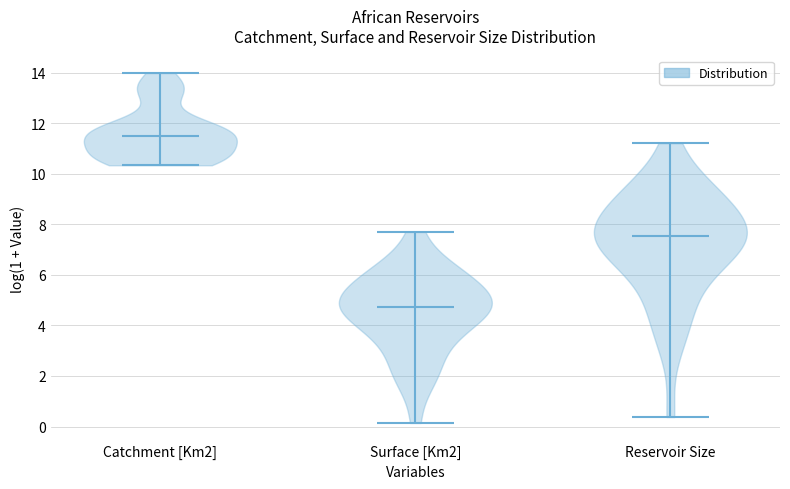

Which violin has the lowest median line?

Surface [Km2]